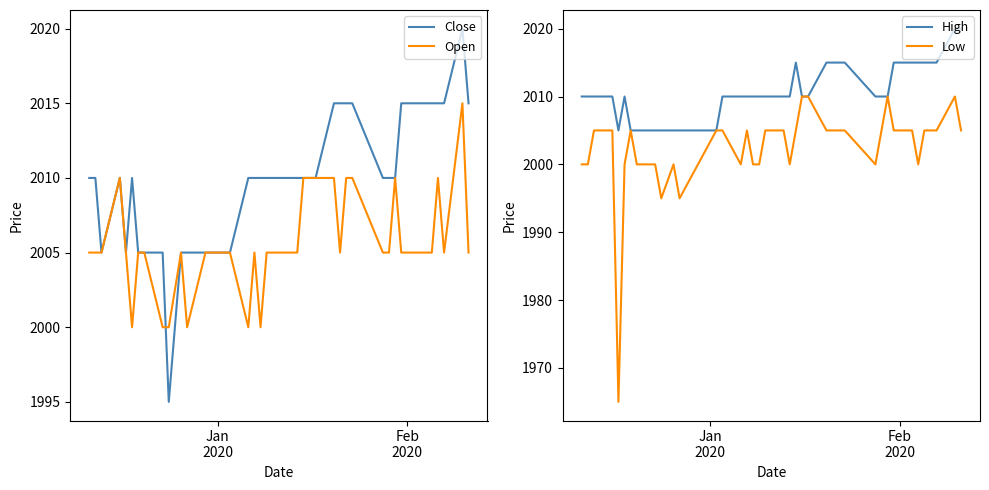

Reading left to right, extract all data points from this chart.

Close: 2010	2010	2005	2010	2005	2010	2005	2005	2005	1995	2005	2005	2005	2005	2005	2010	2010	2010	2010	2010	2010	2010	2010	2010	2010	2015	2015	2015	2015	2010	2010	2010	2015	2015	2015	2015	2015	2015	2020	2015
Open: 2005	2005	2005	2010	2005	2000	2005	2005	2000	2000	2005	2000	2005	2005	2005	2000	2005	2000	2005	2005	2005	2005	2010	2010	2010	2010	2005	2010	2010	2005	2005	2010	2005	2005	2005	2005	2010	2005	2015	2005
High: 2010	2010	2010	2010	2005	2010	2005	2005	2005	2005	2005	2005	2005	2005	2010	2010	2010	2010	2010	2010	2010	2010	2015	2010	2010	2015	2015	2015	2015	2010	2010	2010	2015	2015	2015	2015	2015	2015	2020	2020
Low: 2000	2000	2005	2005	1965	2000	2005	2000	2000	1995	2000	1995	2000	2005	2005	2000	2005	2000	2000	2005	2005	2000	2005	2010	2010	2005	2005	2005	2005	2000	2005	2010	2005	2005	2000	2005	2005	2005	2010	2005